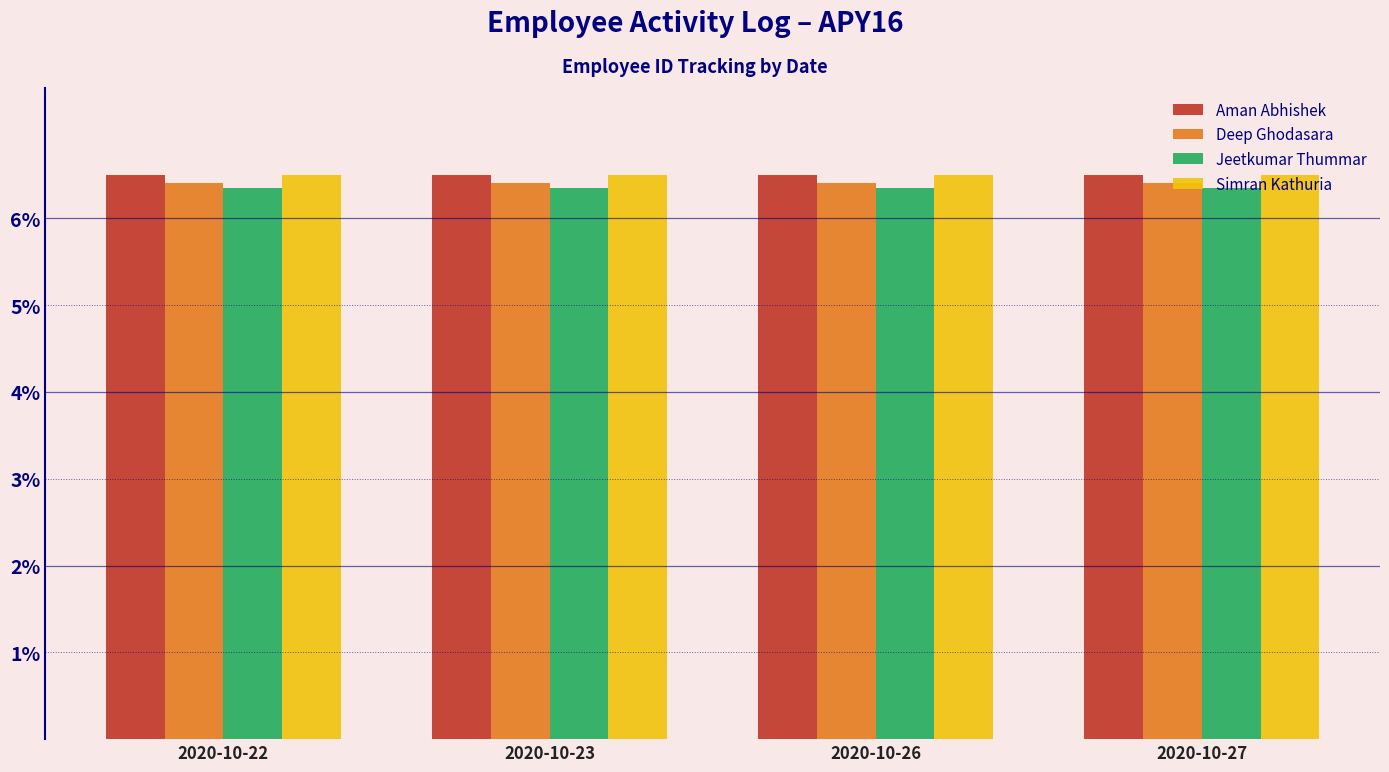

At how many categories does at least one series exceed 6?

4